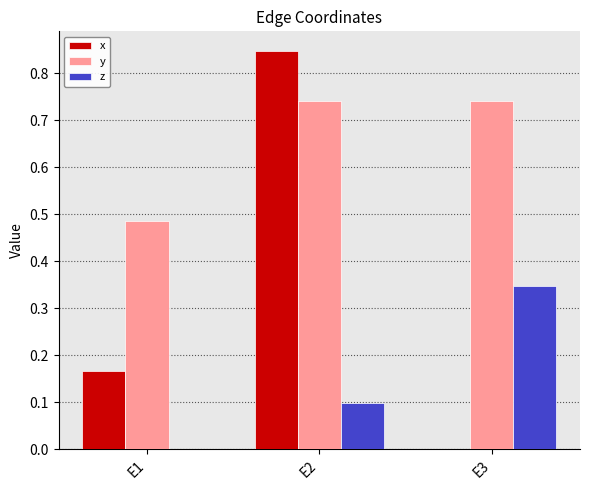

Which category has the highest value across all series?

E2